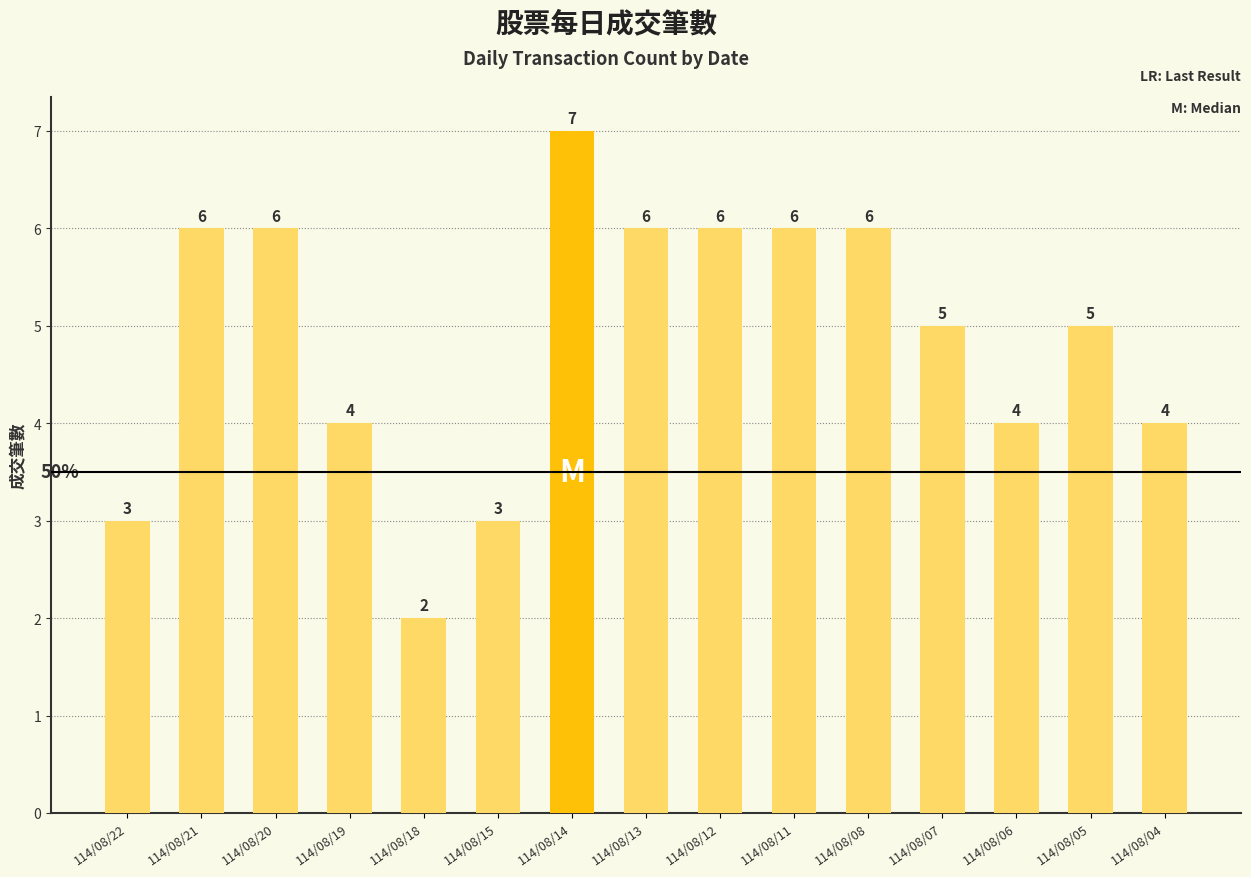

The value at 114/08/14 is 4. True or false?

False